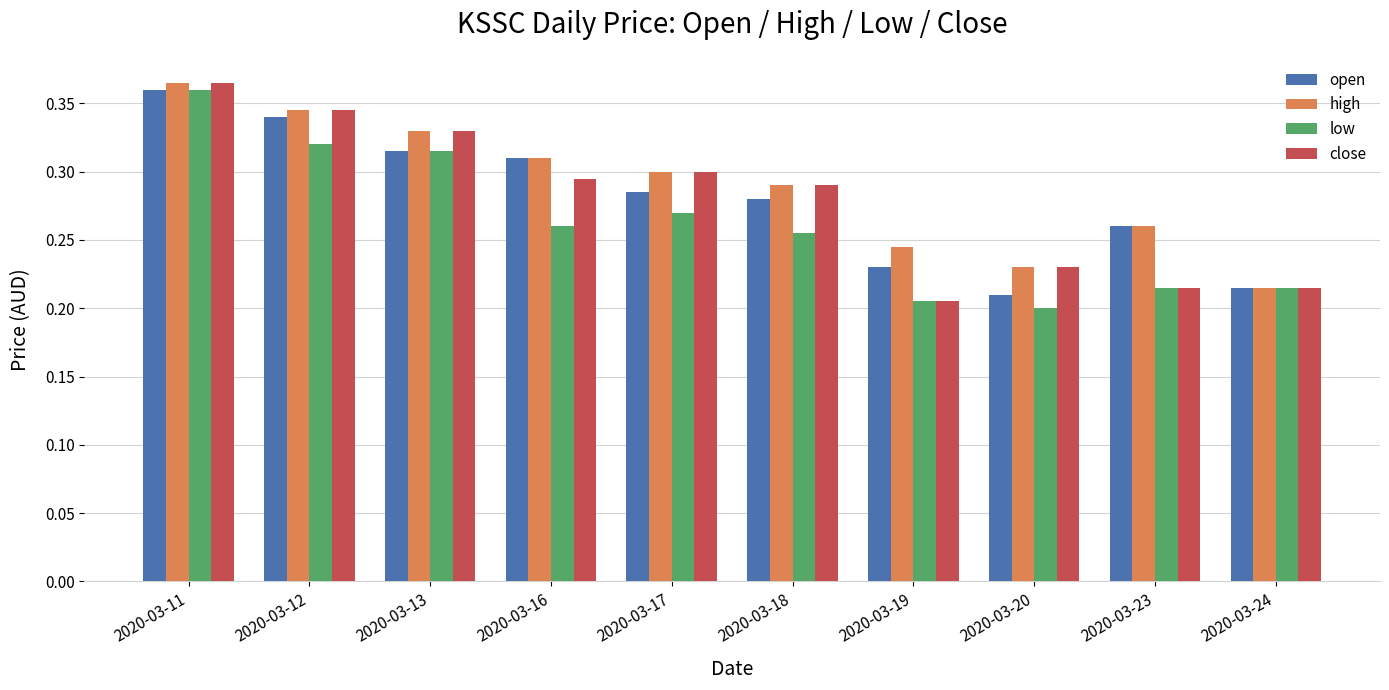

Where is high nearest to the value 0?

2020-03-24